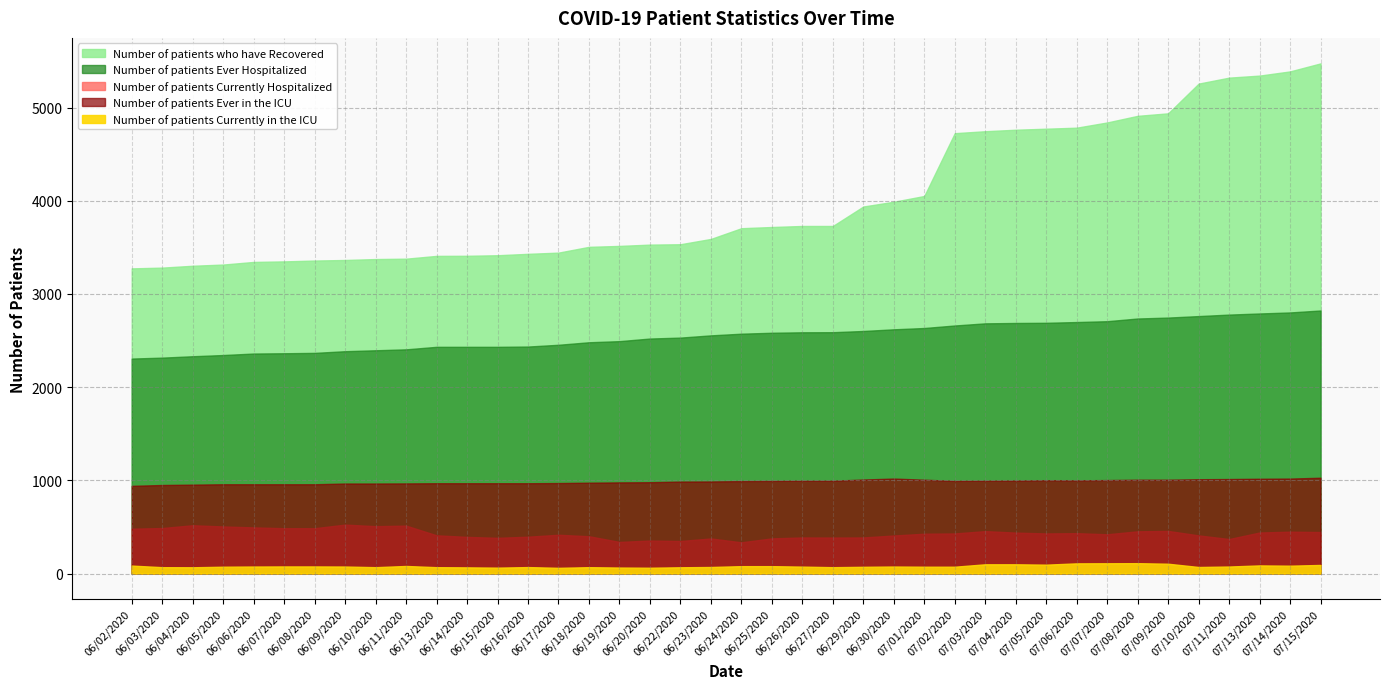

Where is Number of patients who have Recovered nearest to the value 4375?

07/01/2020